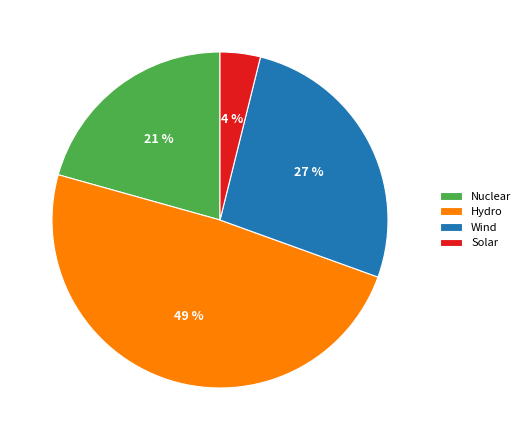

Rank the categories by value from lowest to highest.

Solar, Nuclear, Wind, Hydro